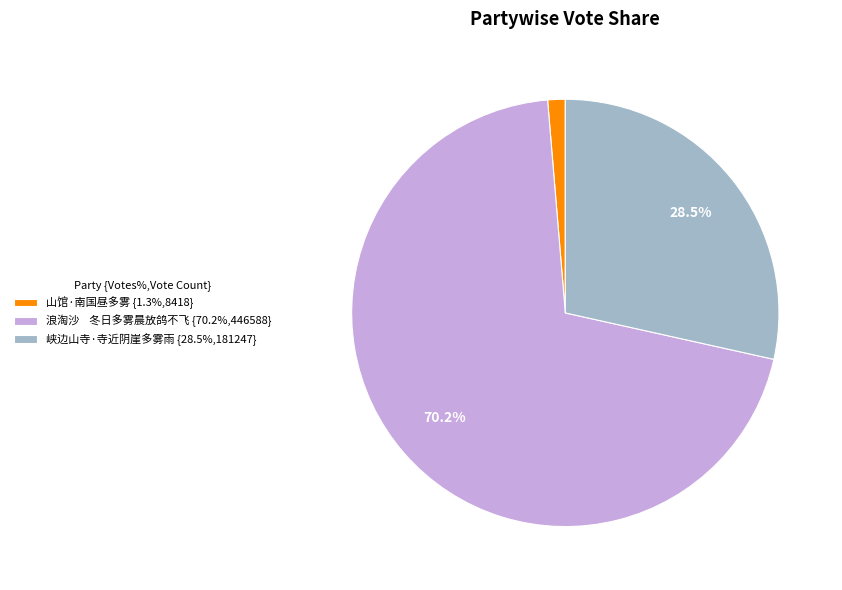

Does 浪淘沙 冬日多雾晨放鸽不飞 {70.2%,446588} account for over 50% of the chart?

Yes